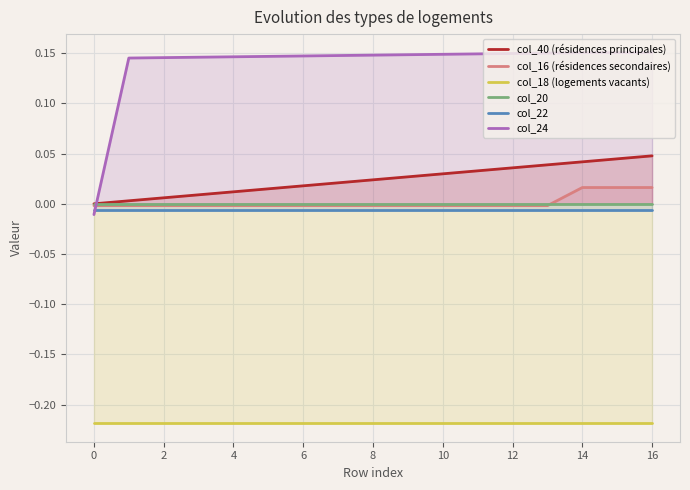

Which series has the largest range (max minus min)?

col_24